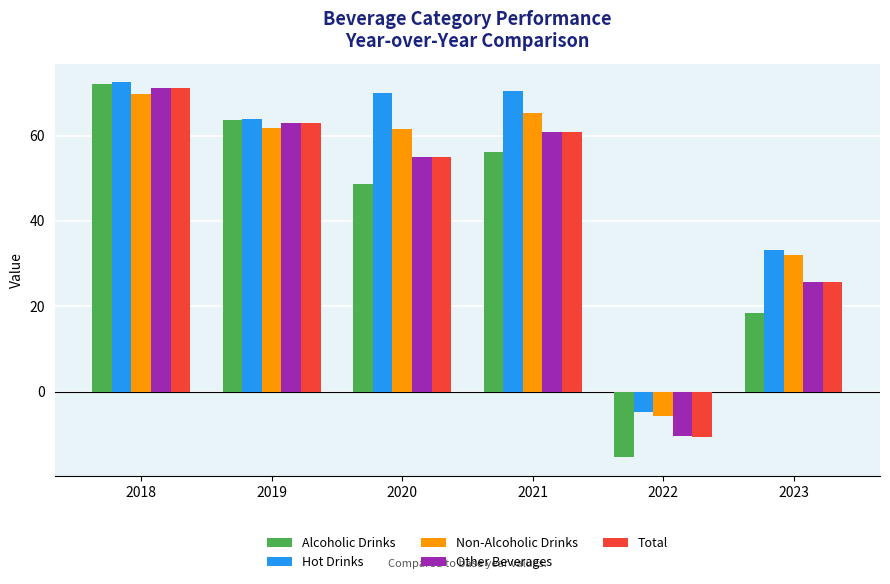

Rank the categories by Total value from lowest to highest.

2022, 2023, 2020, 2021, 2019, 2018